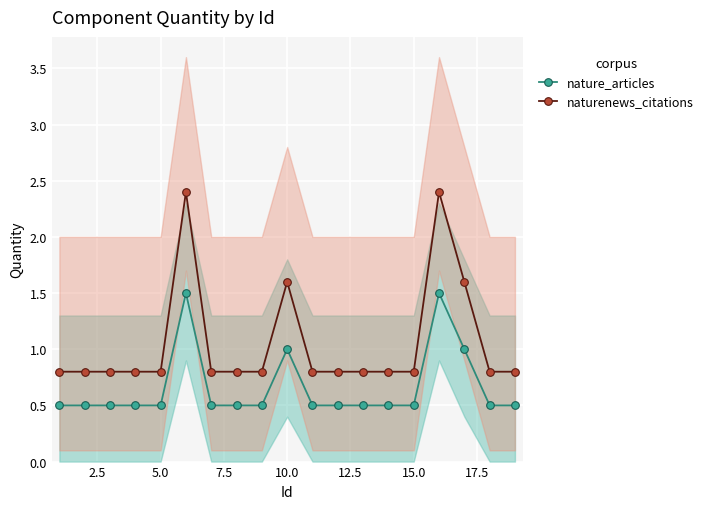

What is the maximum value shown in the chart?

2.4